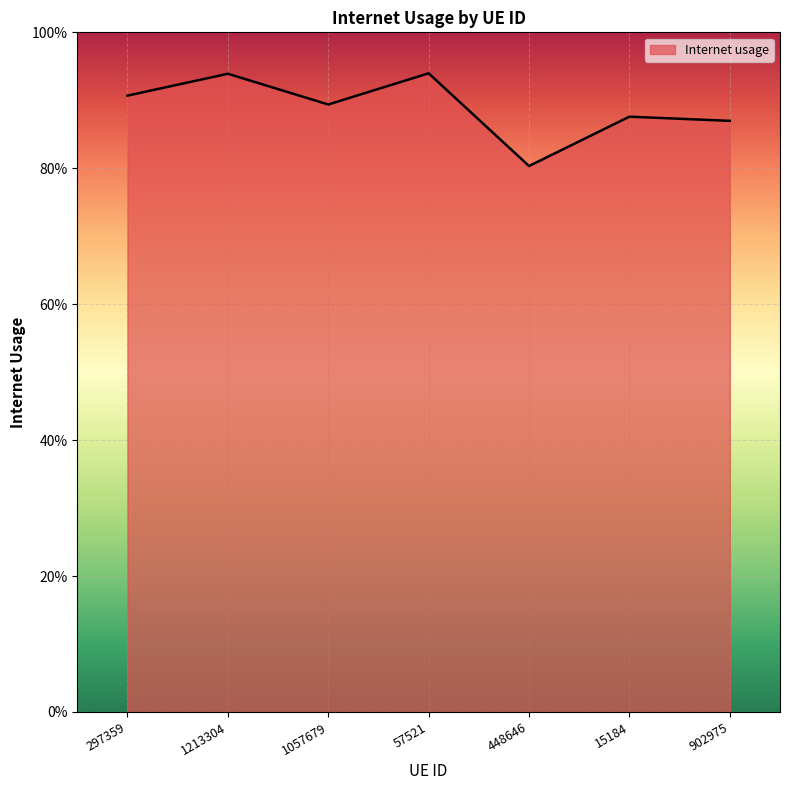

At which category does the chart reach its minimum across all series?

448646